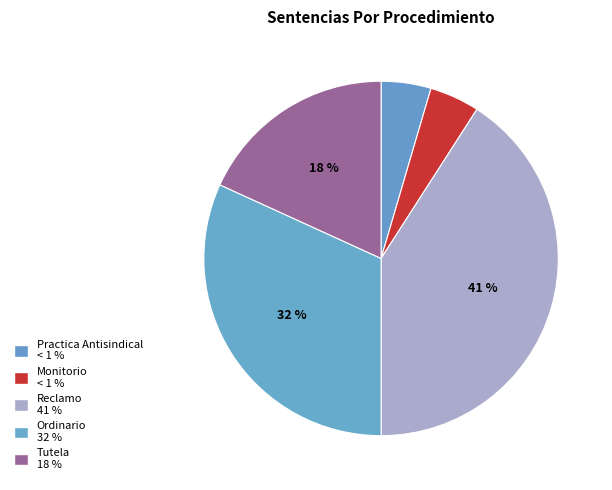

Count the number of slices in the pie.

5